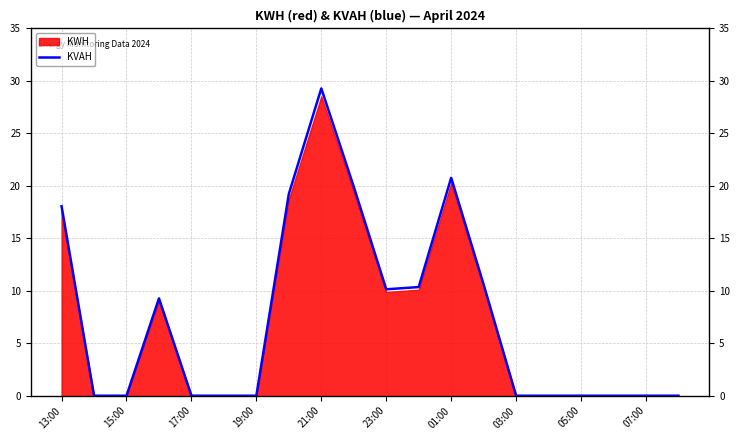

What position from the left is 17:00?

5